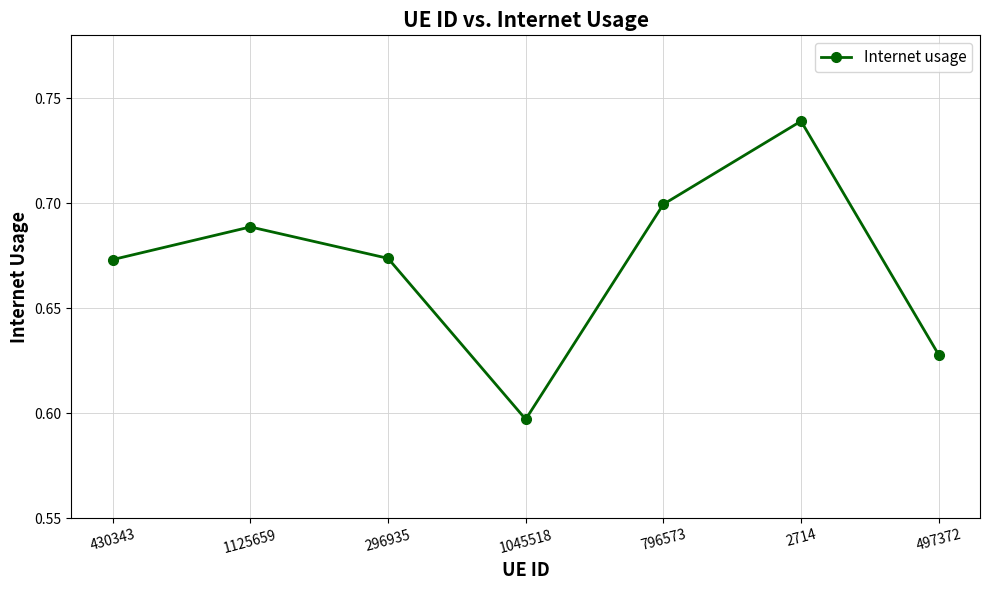

Which label corresponds to the largest value in the chart?

2714